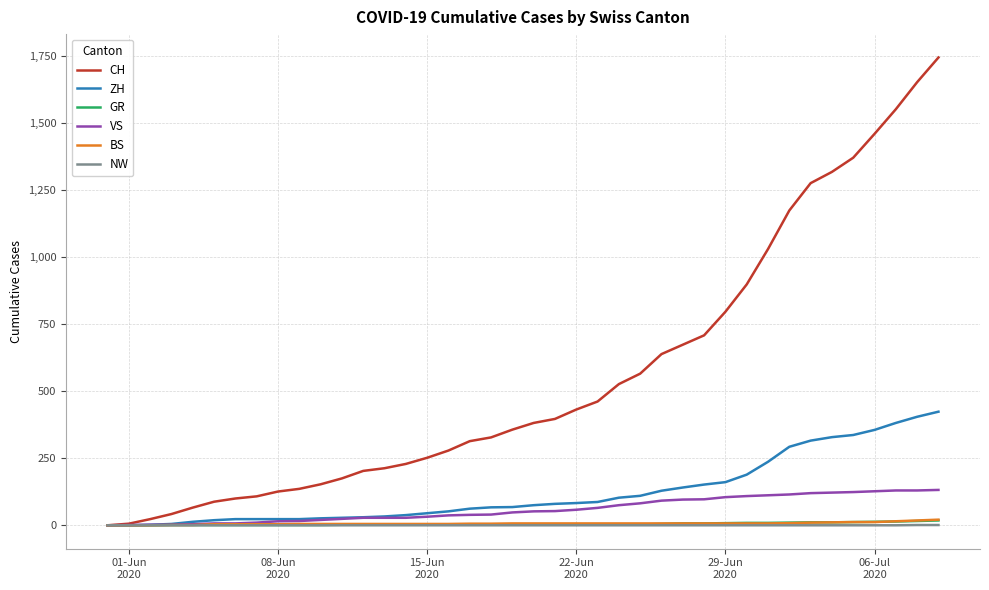

Which series has the largest total across all categories?

CH